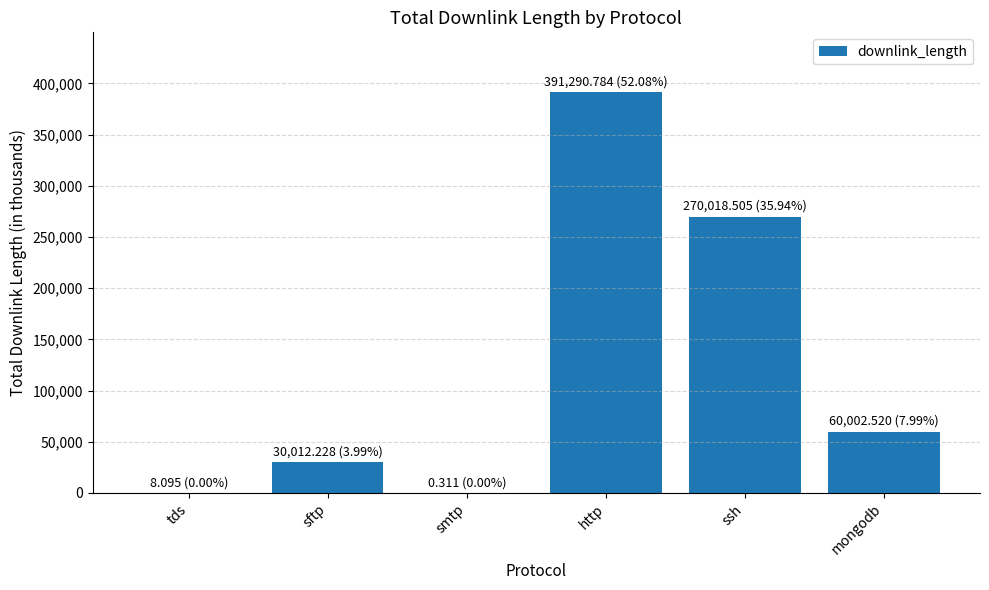

List the labels in order of value, largest first.

http, ssh, mongodb, sftp, tds, smtp